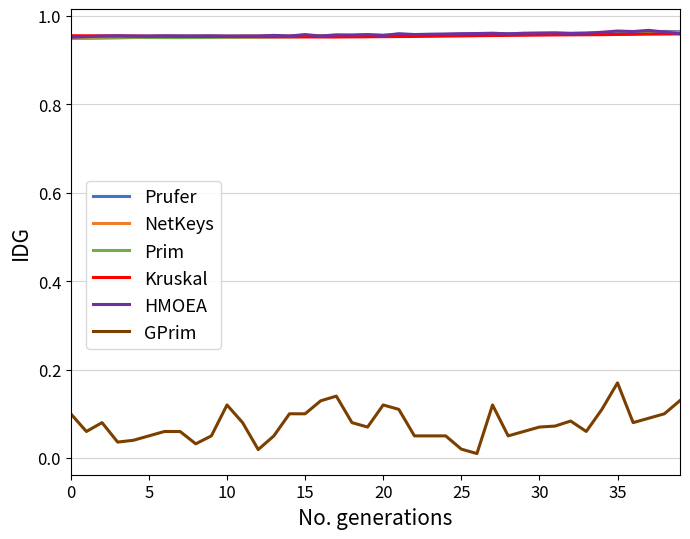

Which series has the widest spread of values?

GPrim